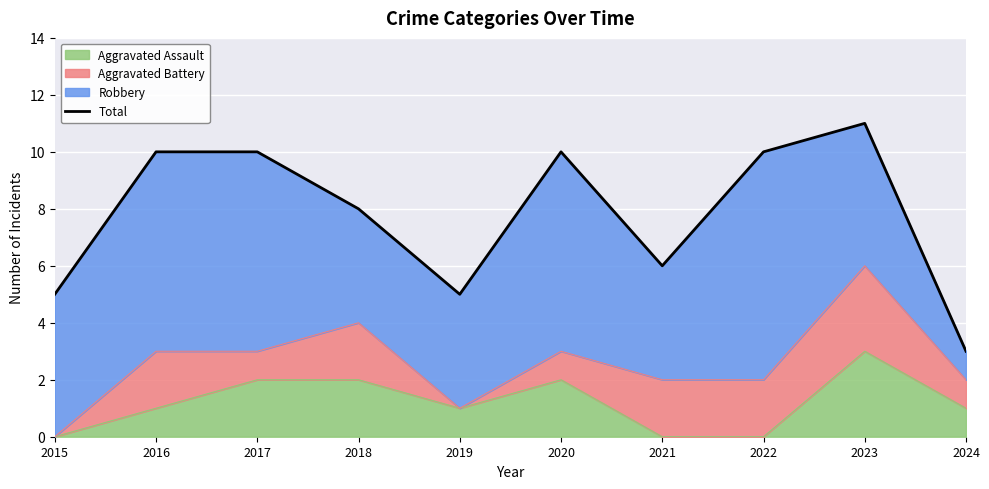

Which has a higher value, 2020 or 2018?

2020